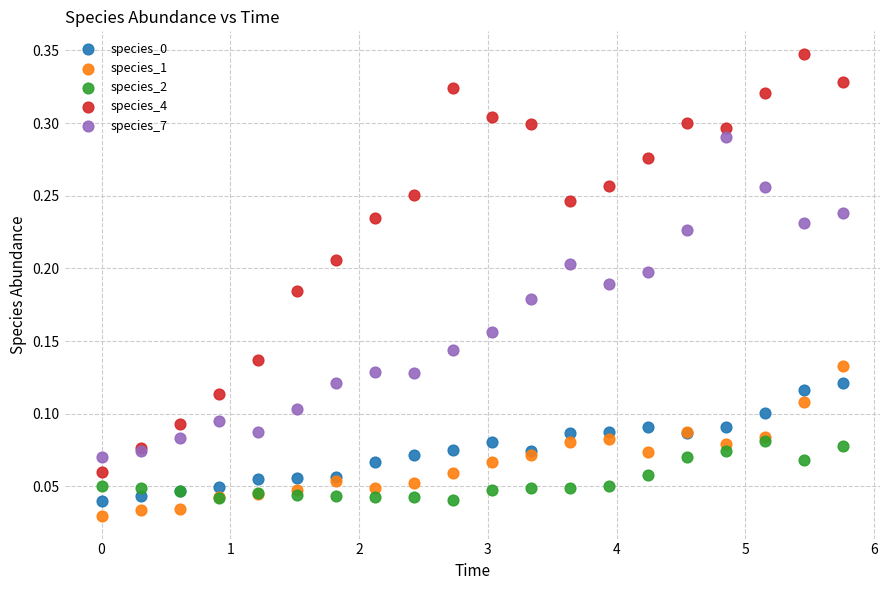

Which series reaches the minimum Y coordinate?

species_1